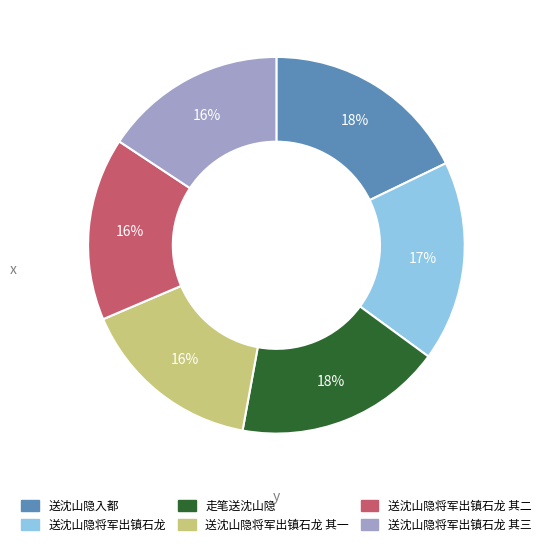

Is there a majority slice in this chart?

No